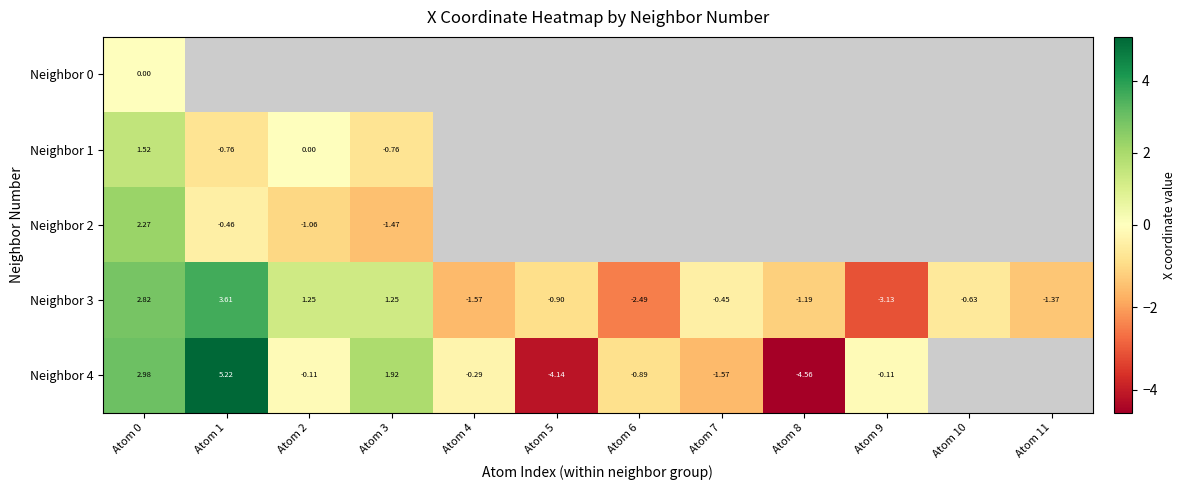

Which has a higher value, Atom 3 or Atom 2?

Atom 2